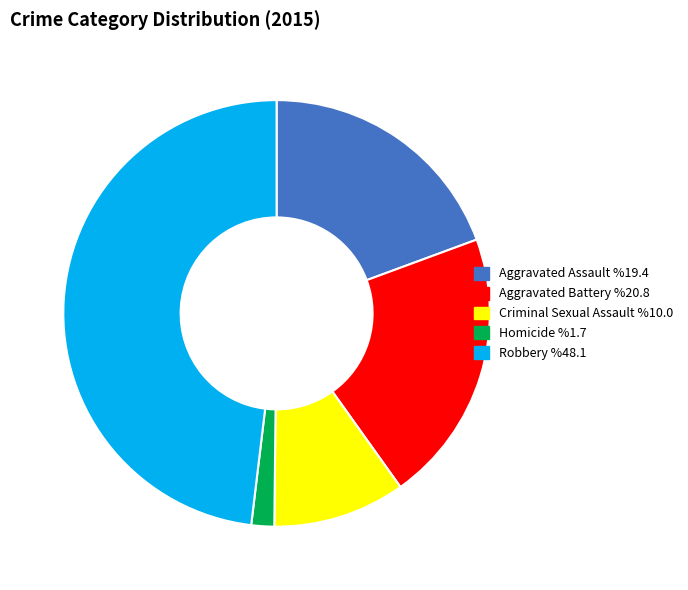

Count the number of slices in the pie.

5